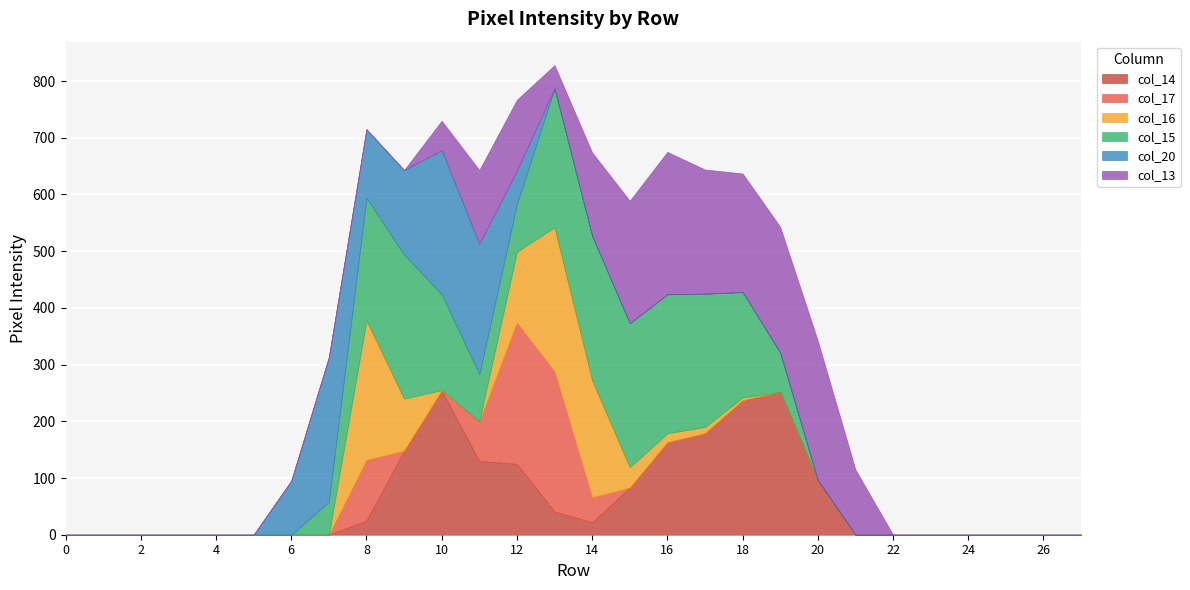

Reading right to left, list all the values displayed in this chart.

col_14: 27=0	26=0	25=0	24=0	23=0	22=0	21=0	20=96	19=252	18=237	17=179	16=163	15=83	14=22	13=41	12=125	11=130	10=254	9=148	8=25	7=0	6=0	5=0	4=0	3=0	2=0	1=0	0=0
col_17: 27=0	26=0	25=0	24=0	23=0	22=0	21=0	20=0	19=0	18=0	17=0	16=0	15=0	14=44	13=247	12=249	11=70	10=0	9=0	8=107	7=0	6=0	5=0	4=0	3=0	2=0	1=0	0=0
col_16: 27=0	26=0	25=0	24=0	23=0	22=0	21=0	20=0	19=0	18=5	17=11	16=16	15=36	14=206	13=254	12=125	11=0	10=1	9=92	8=246	7=0	6=0	5=0	4=0	3=0	2=0	1=0	0=0
col_15: 27=0	26=0	25=0	24=0	23=0	22=0	21=0	20=0	19=69	18=186	17=235	16=245	15=254	14=255	13=245	12=84	11=83	10=169	9=254	8=216	7=58	6=0	5=0	4=0	3=0	2=0	1=0	0=0
col_20: 27=0	26=0	25=0	24=0	23=0	22=0	21=0	20=0	19=0	18=0	17=0	16=0	15=0	14=0	13=0	12=59	11=230	10=254	9=149	8=121	7=255	6=95	5=0	4=0	3=0	2=0	1=0	0=0
col_13: 27=0	26=0	25=0	24=0	23=0	22=0	21=115	20=246	19=222	18=209	17=219	16=251	15=216	14=147	13=41	12=125	11=130	10=52	9=0	8=0	7=0	6=0	5=0	4=0	3=0	2=0	1=0	0=0